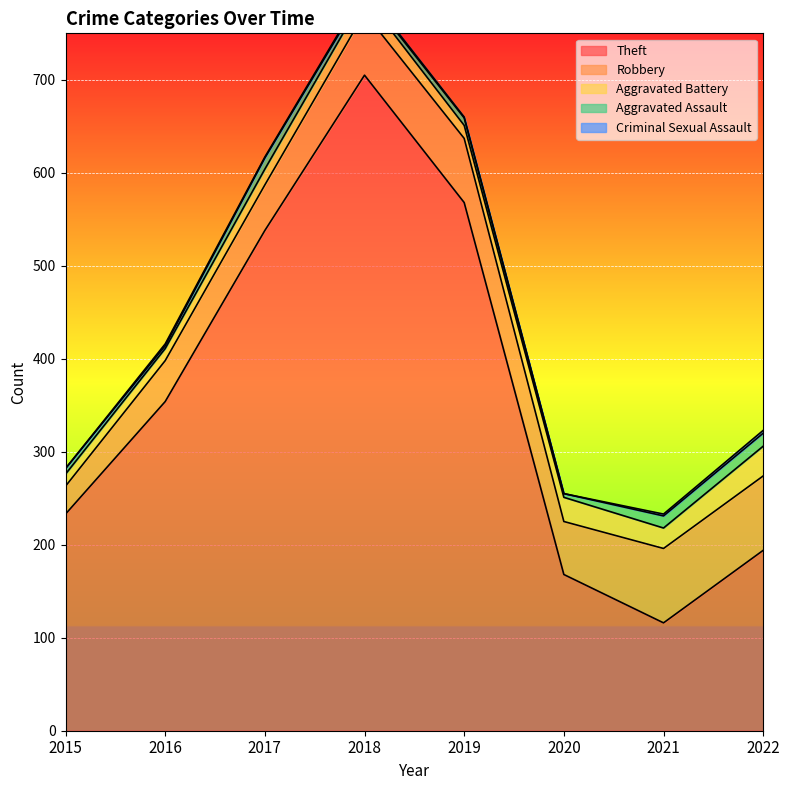

Which series has the widest spread of values?

Theft